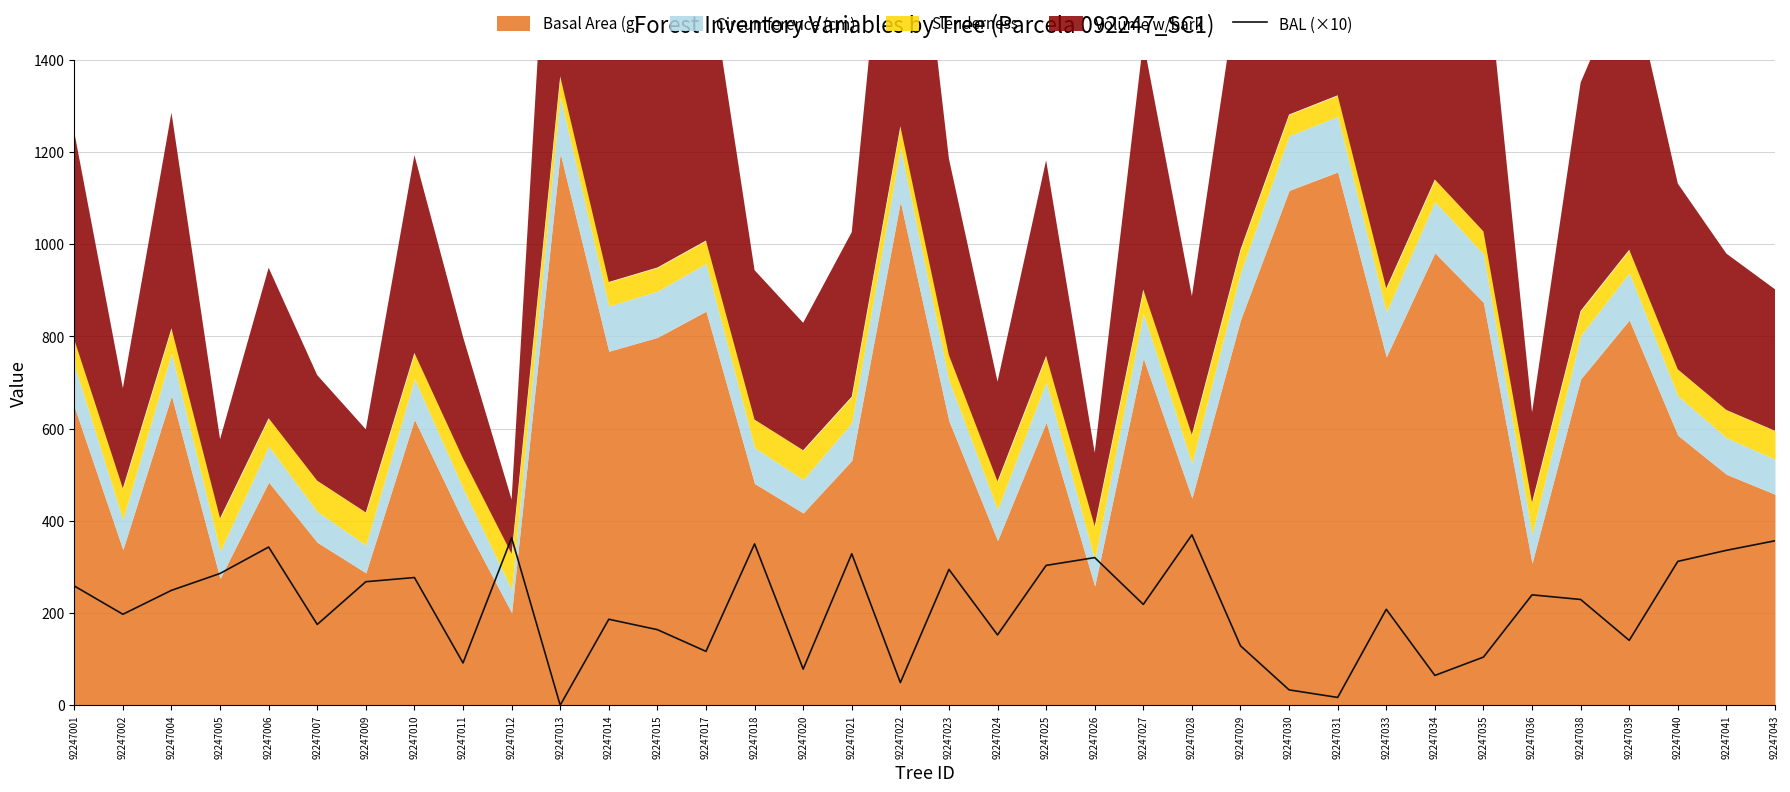

Count the number of values greater than 229.

18